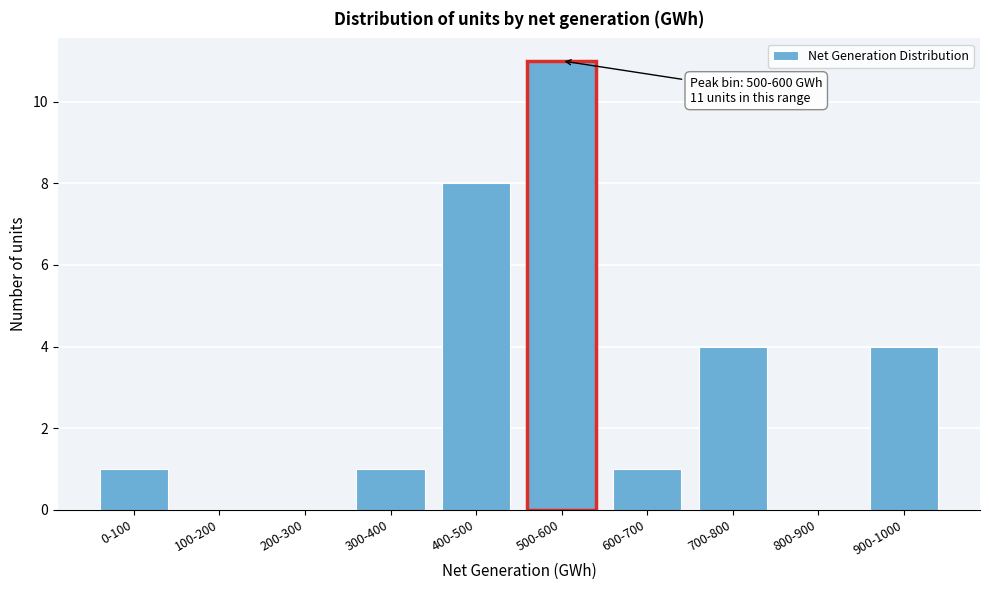

Reading left to right, what are all the values shown in this chart?

0-100=1	100-200=0	200-300=0	300-400=1	400-500=8	500-600=11	600-700=1	700-800=4	800-900=0	900-1000=4